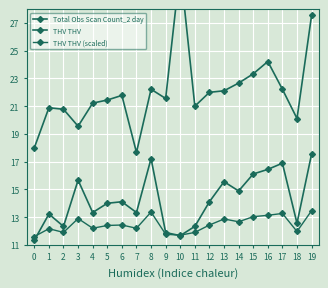

Is this an area chart (filled region under the line)?

No